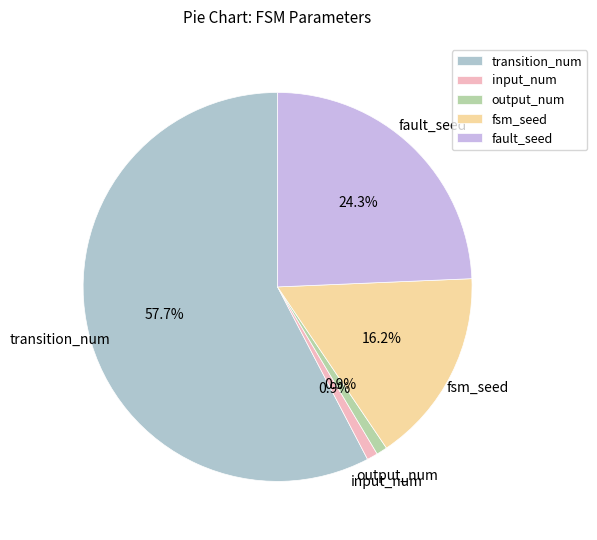

What is the largest slice in the pie chart?

transition_num